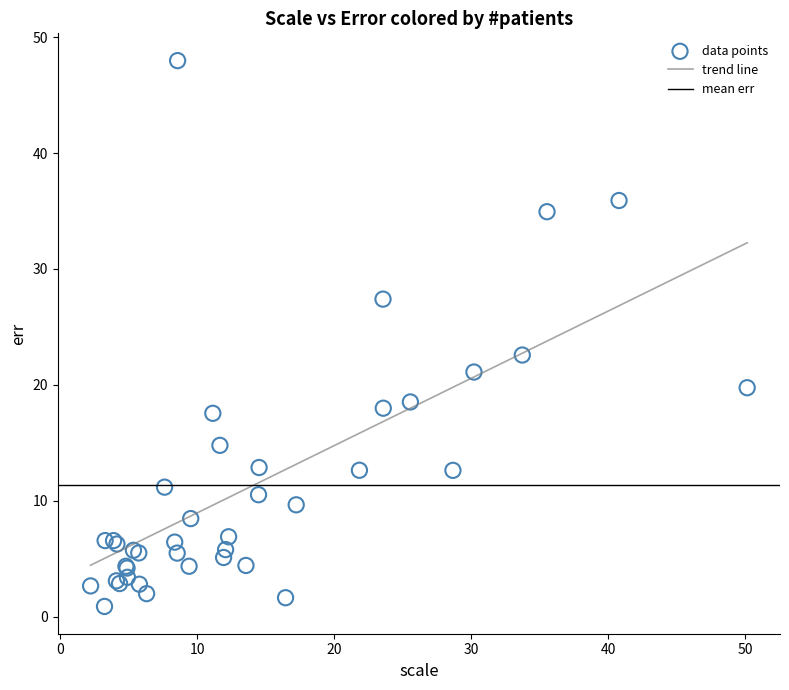

What Y value in the scatter plot is closest to 24?

22.6